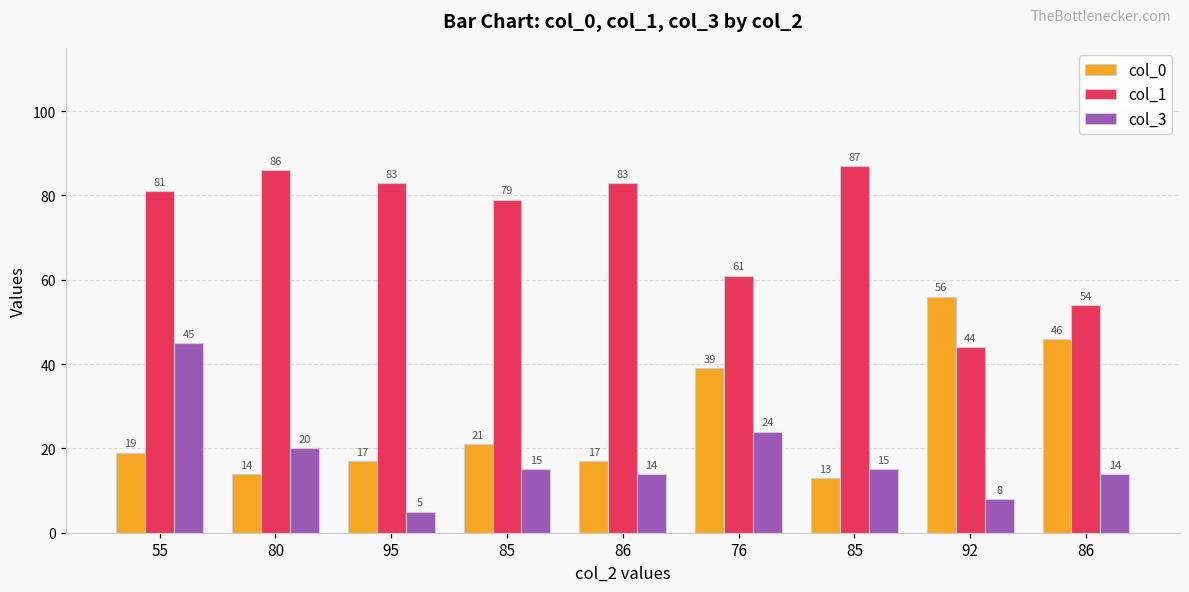

At which category does the chart reach its peak across all series?

85